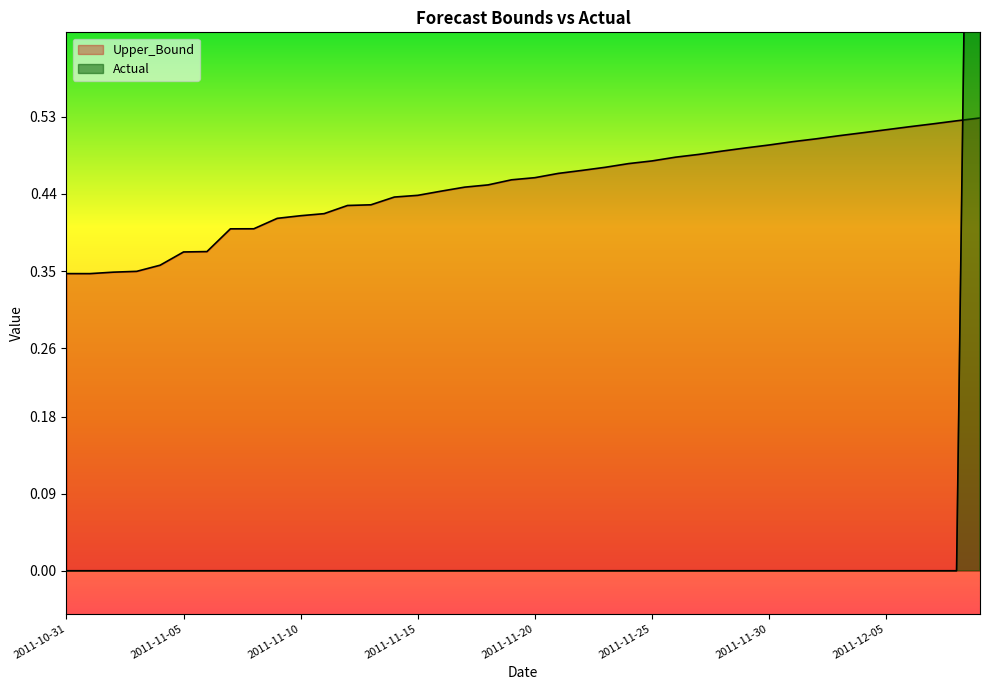

What is the sum of all Actual values?

2.0